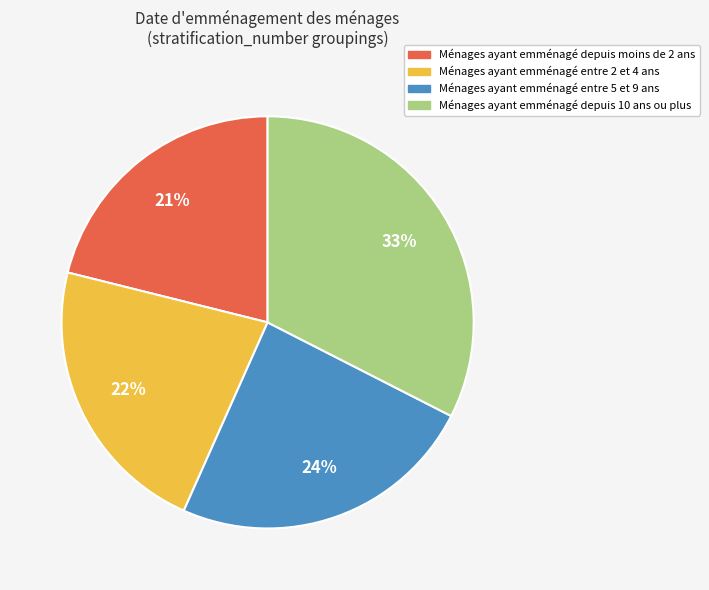

Rank the categories by value from highest to lowest.

Ménages ayant emménagé depuis 10 ans ou plus, Ménages ayant emménagé entre 5 et 9 ans, Ménages ayant emménagé entre 2 et 4 ans, Ménages ayant emménagé depuis moins de 2 ans